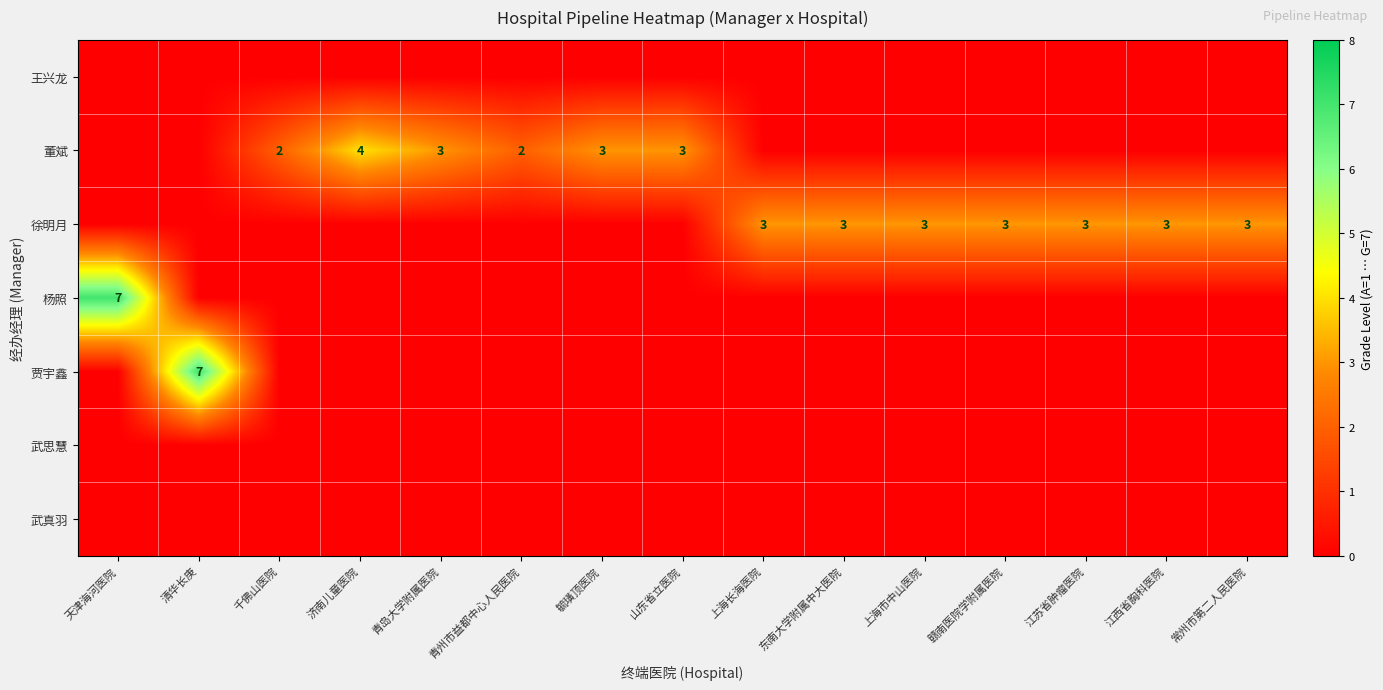

The 徐明月 series shows 0 at 青岛大学附属医院. True or false?

True